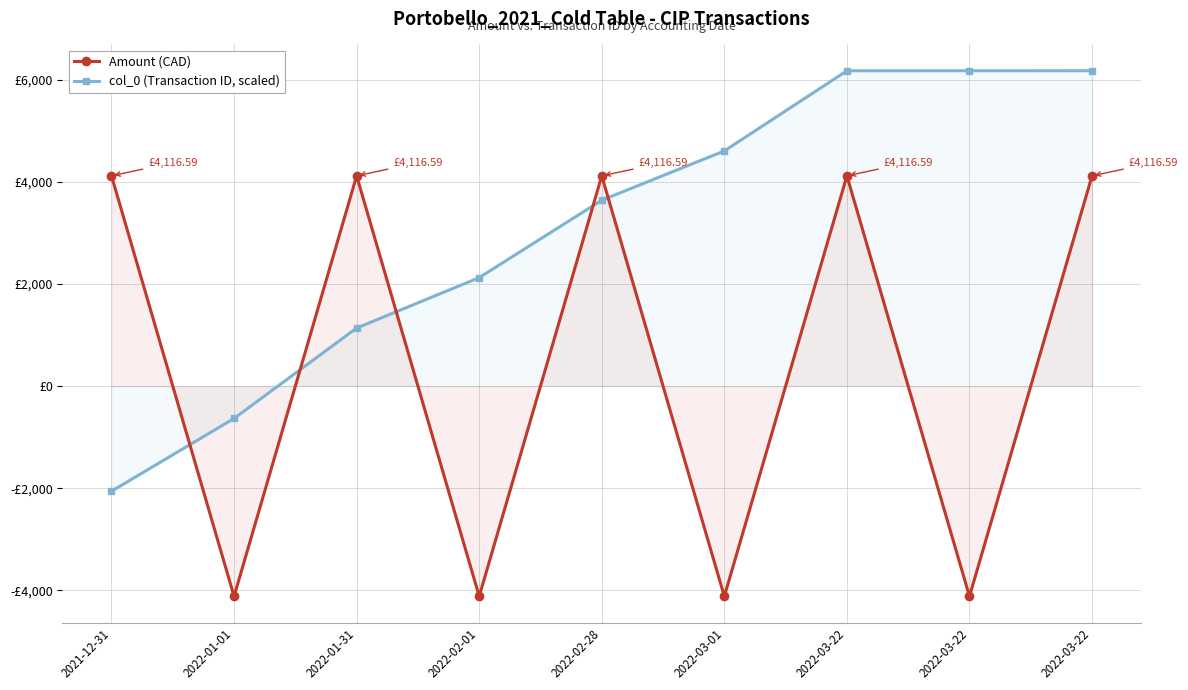

What is the sum of all col_0 (Transaction ID, scaled) values?

27336.2